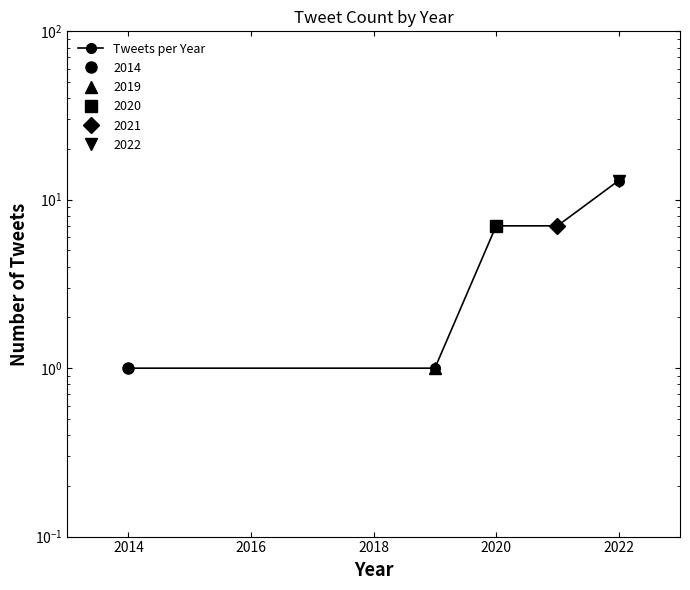

Count the values in the range 1 to 7.

4